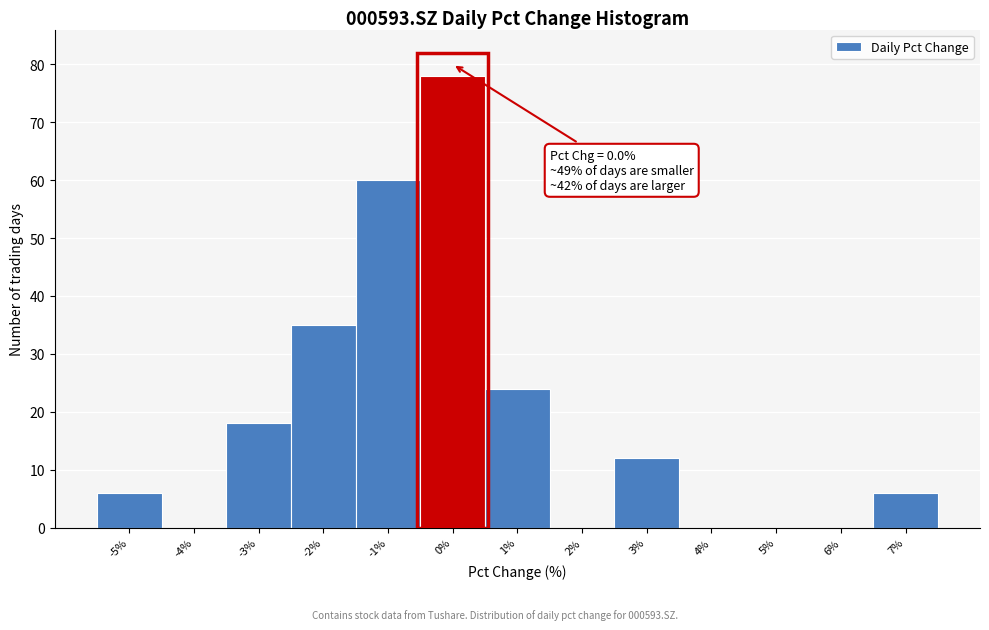

Reading right to left, transcribe all the data shown in this chart.

7%=6	6%=0	5%=0	4%=0	3%=12	2%=0	1%=24	0%=78	-1%=60	-2%=35	-3%=18	-4%=0	-5%=6